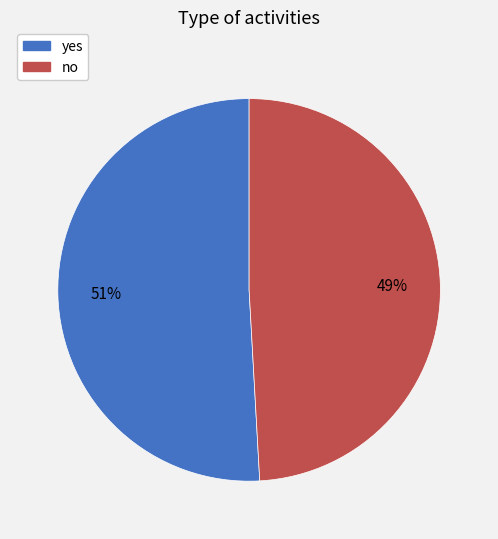

Is the sum of yes and no greater than half?

Yes